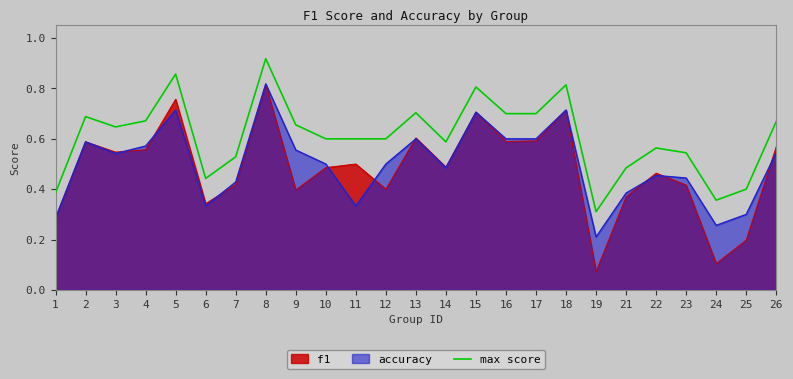

How many data points does each series have?

25